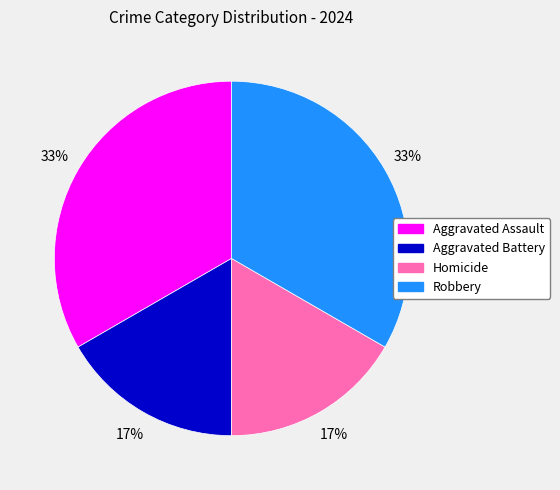

To the nearest percent, what is the combined percentage of Aggravated Battery and Robbery?

50%